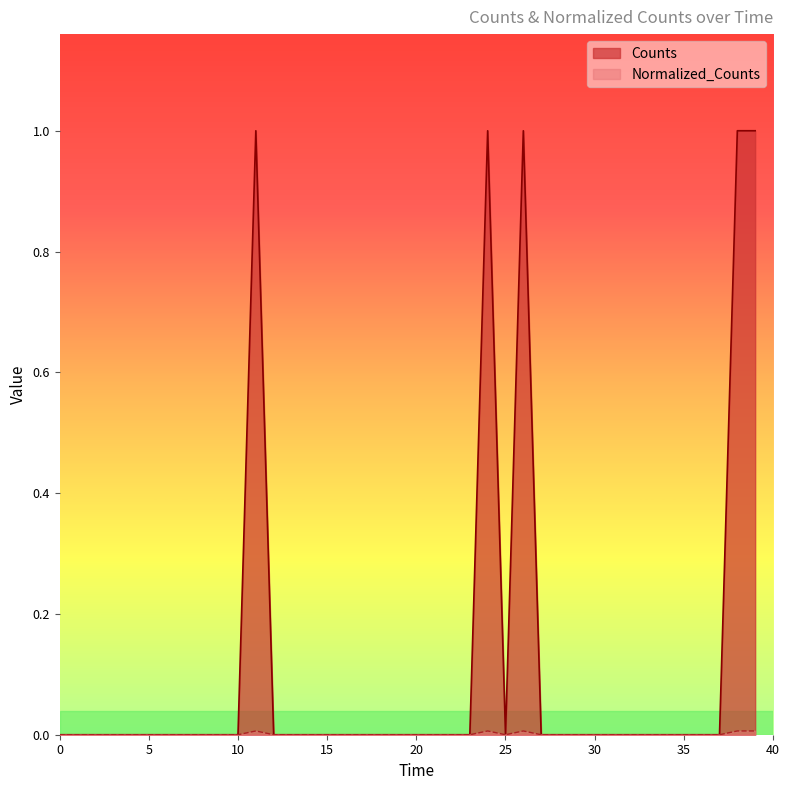

Rank the series at 38 from highest to lowest value.

Counts, Normalized_Counts